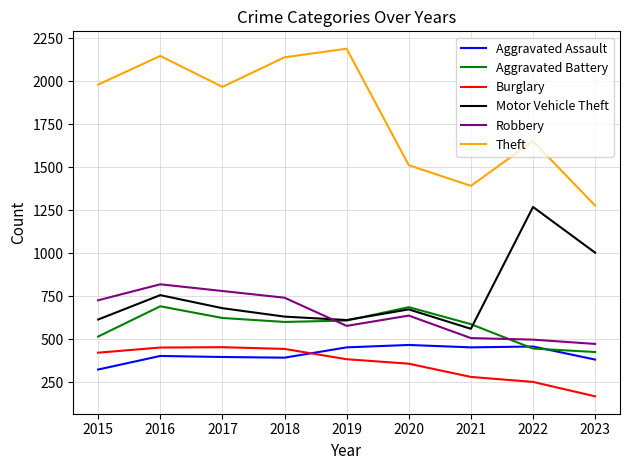

How many values in the Robbery series are below 637?

4